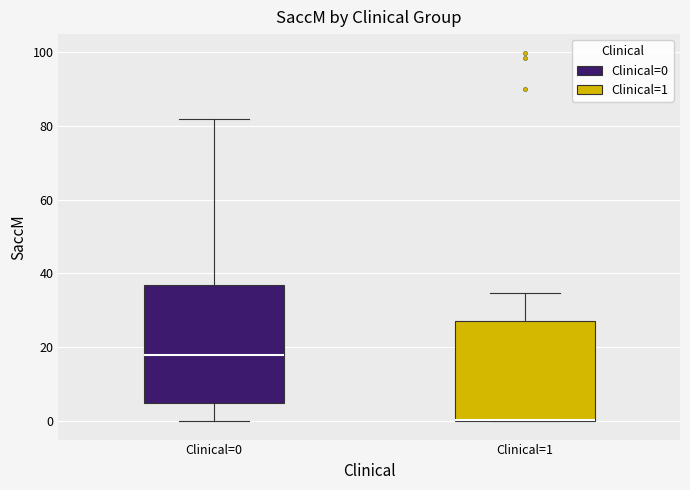

Comparing the boxes themselves (not the whiskers), which one is the tallest?

Clinical=0